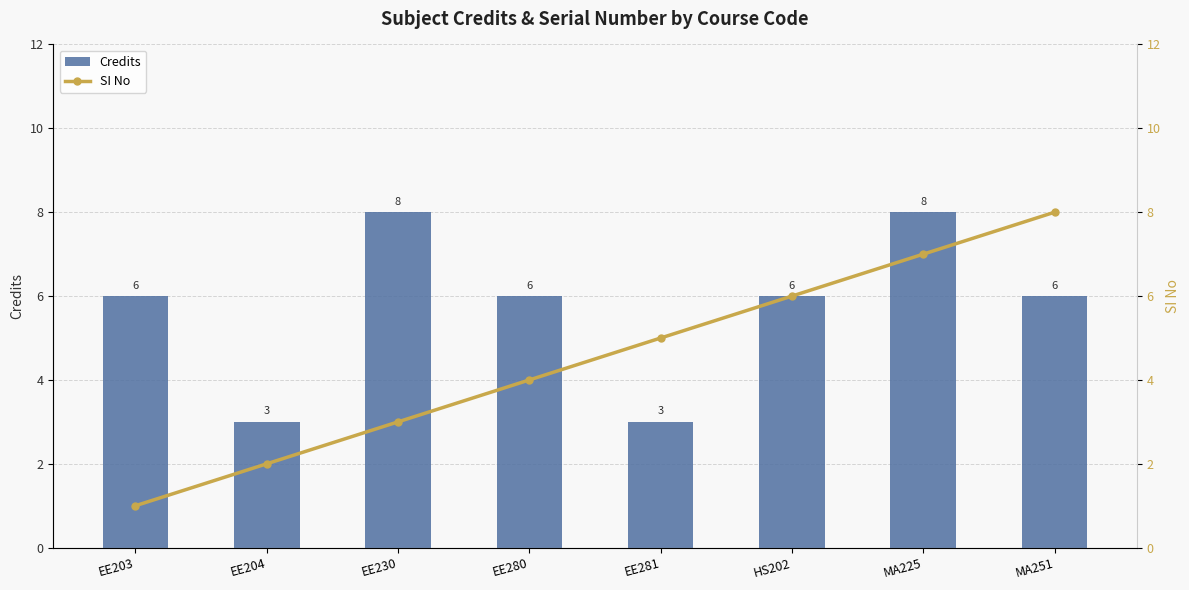

At which category does the chart reach its peak across all series?

EE230